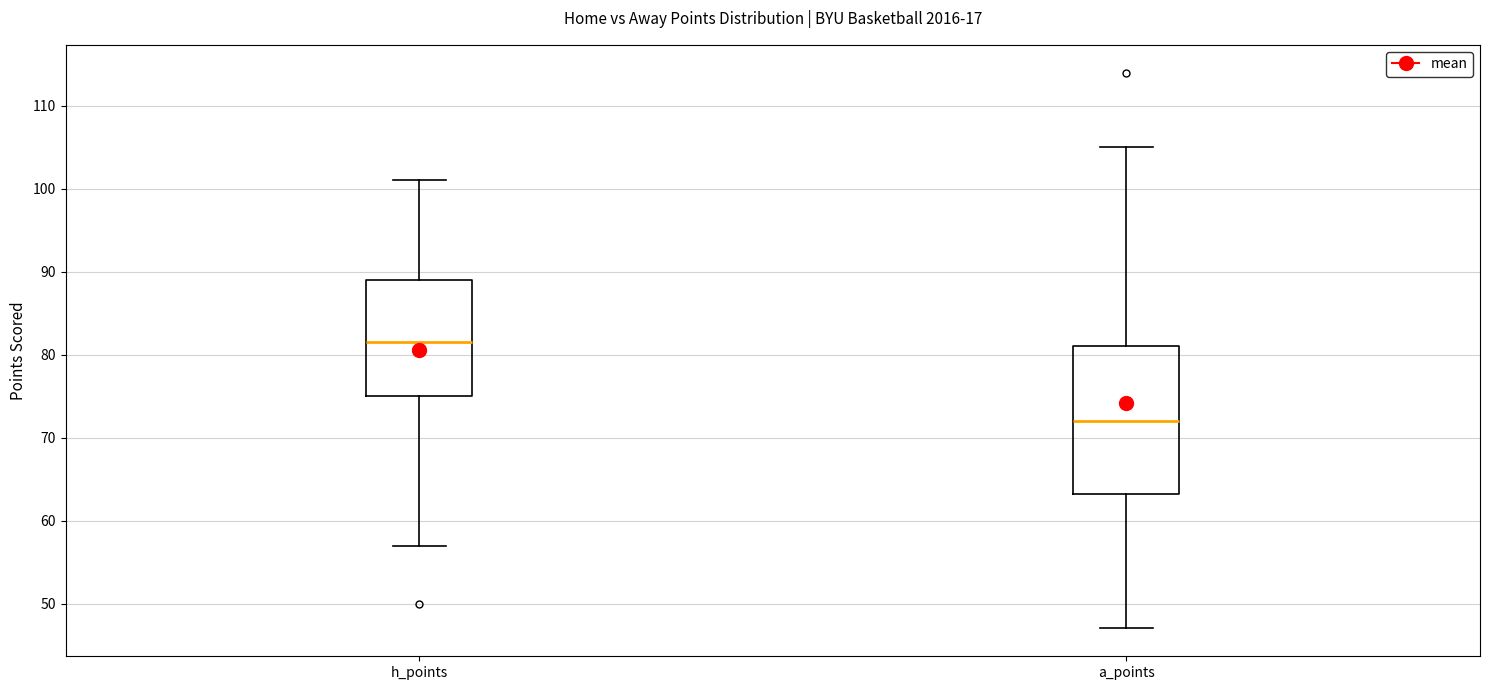

Reading left to right, transcribe this box plot: for each box, give where its median line is, the range the box spans, and where its two whiskers end, as read against the y-axis. The values are not printed on the chart, so give them approximately, as read against the axis.

h_points: median 82, box 75 to 89, whiskers 57 to 101
a_points: median 72, box 63 to 81, whiskers 47 to 105